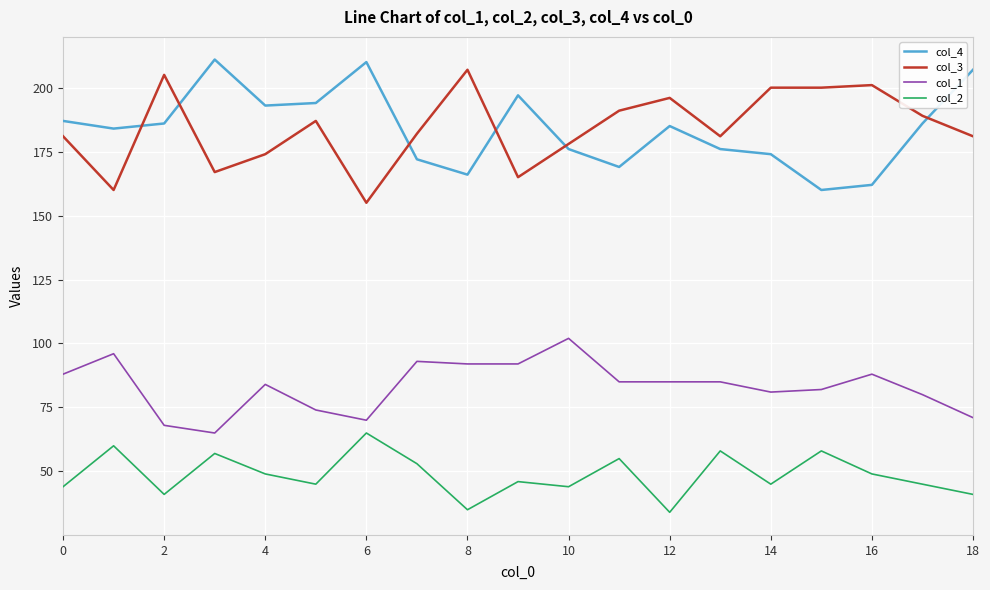

What is the difference between the maximum and minimum values in the col_2 series?

31